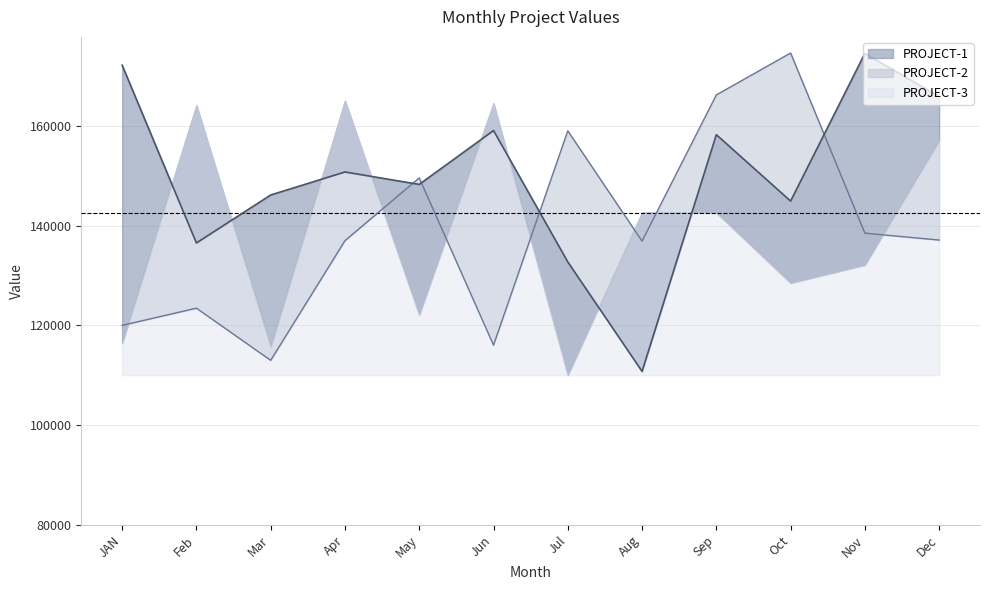

Where is PROJECT-1 nearest to the value 142679?

Oct